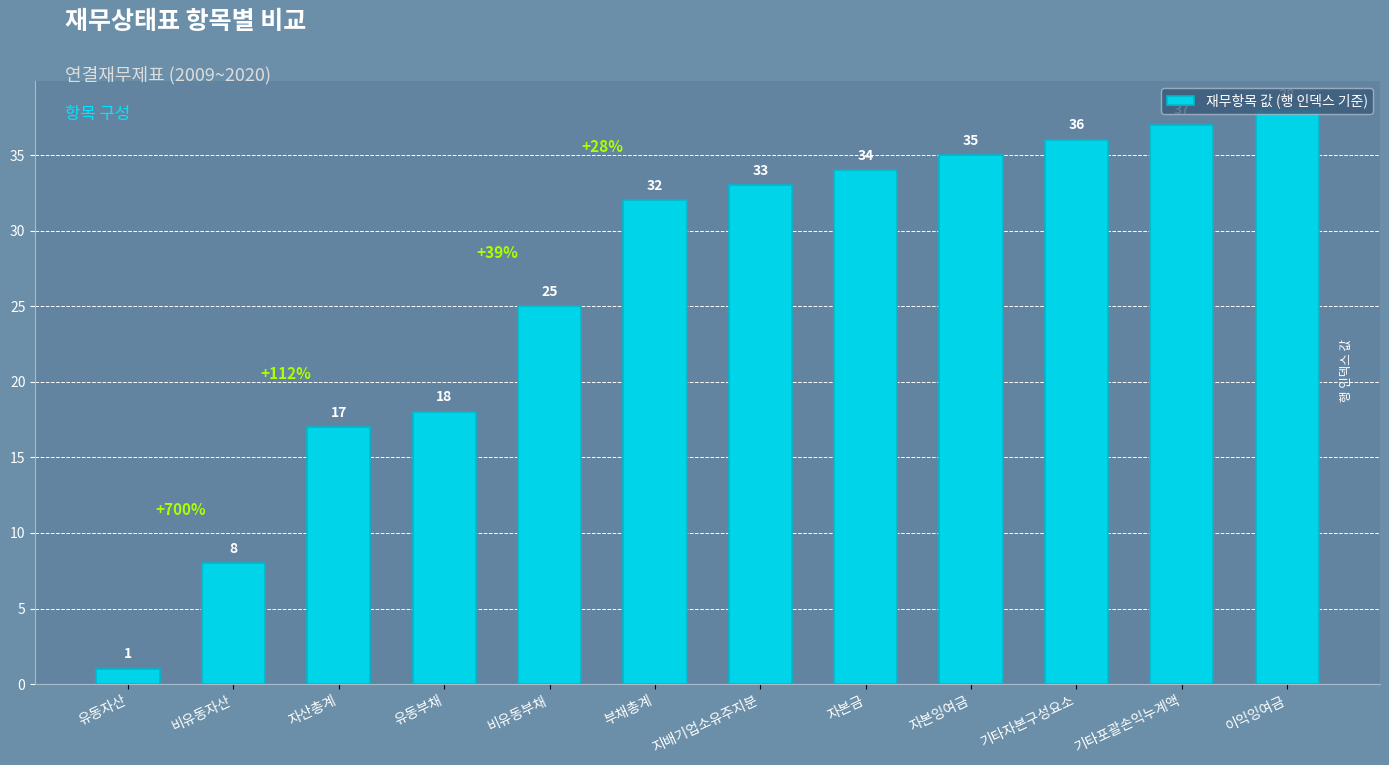

What is the difference between the values at 자본금 and 유동자산?

33